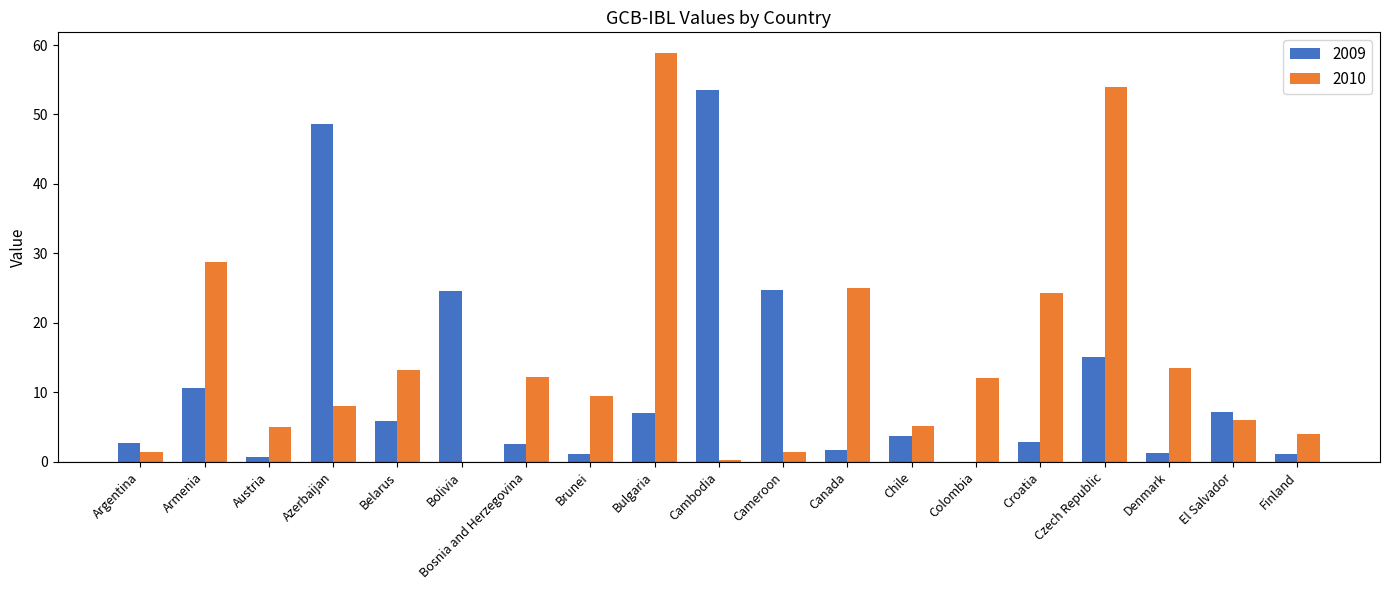

At which label does 2009 reach its peak?

Cambodia